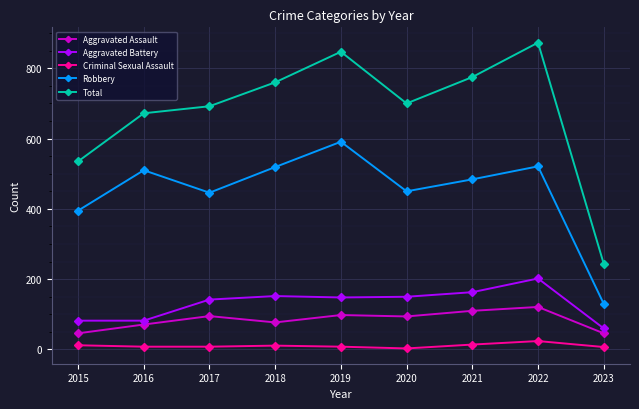

True or false: Aggravated Assault and Robbery cross at least once.

False